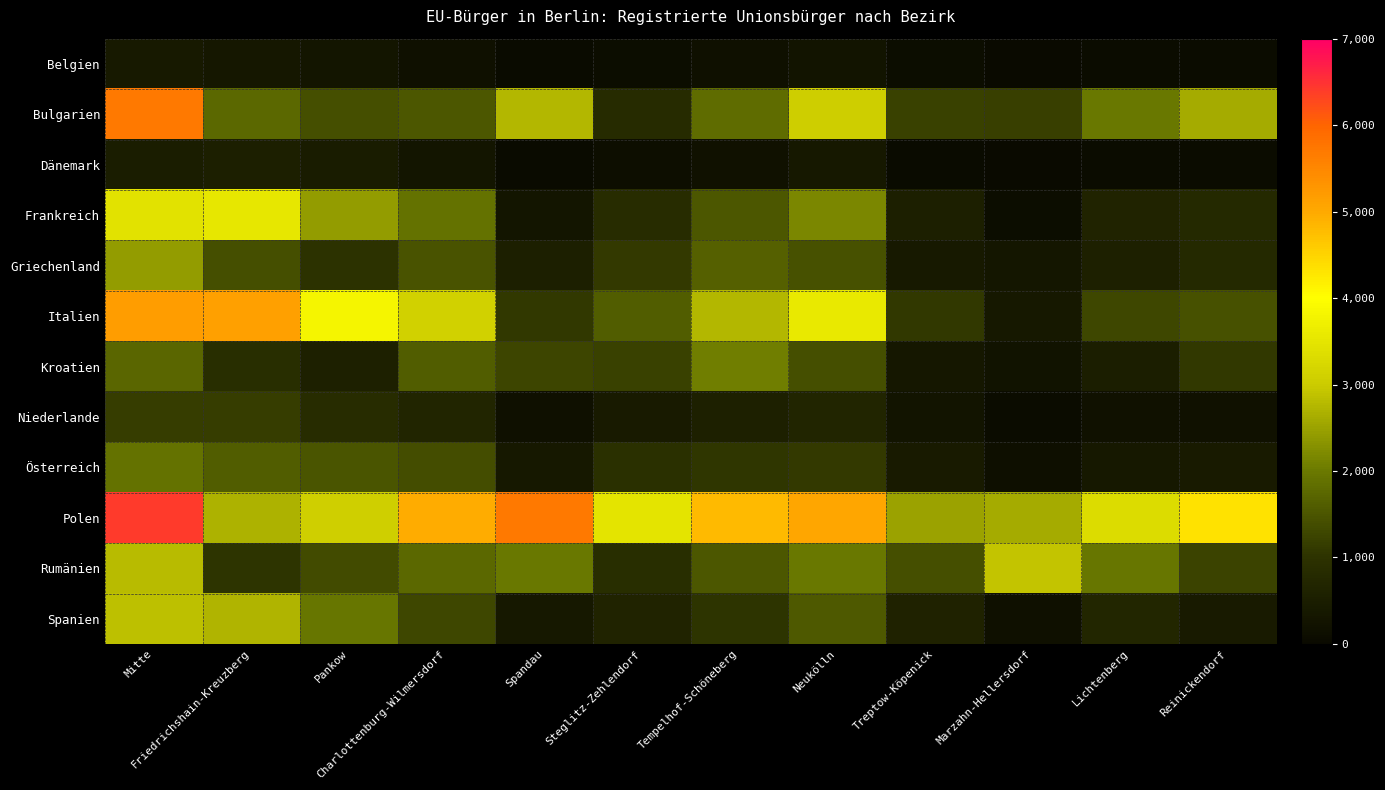

How many series are shown in this chart?

12